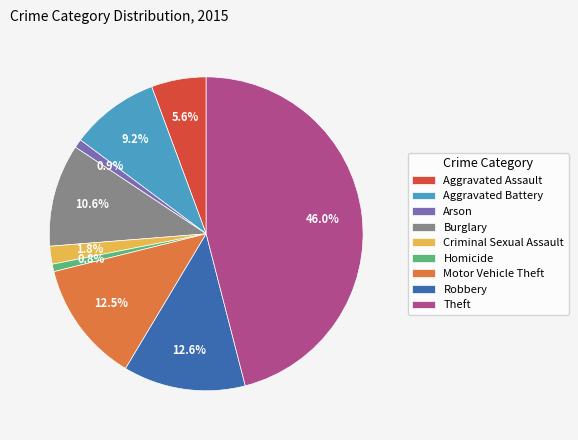

To the nearest percent, what is the difference between the largest and smallest slice percentages?

45%